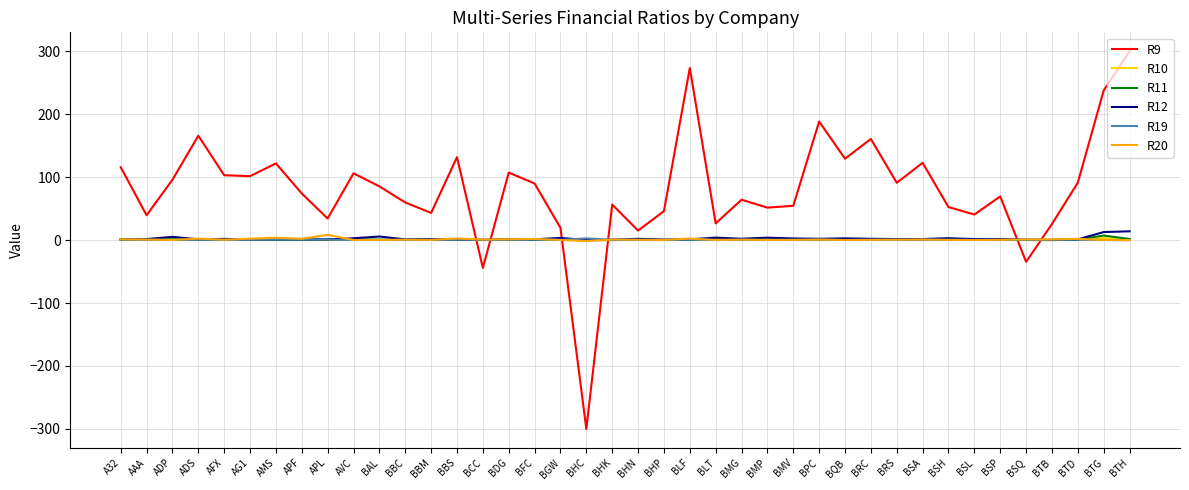

Where is the first local maximum for R9?

ADS